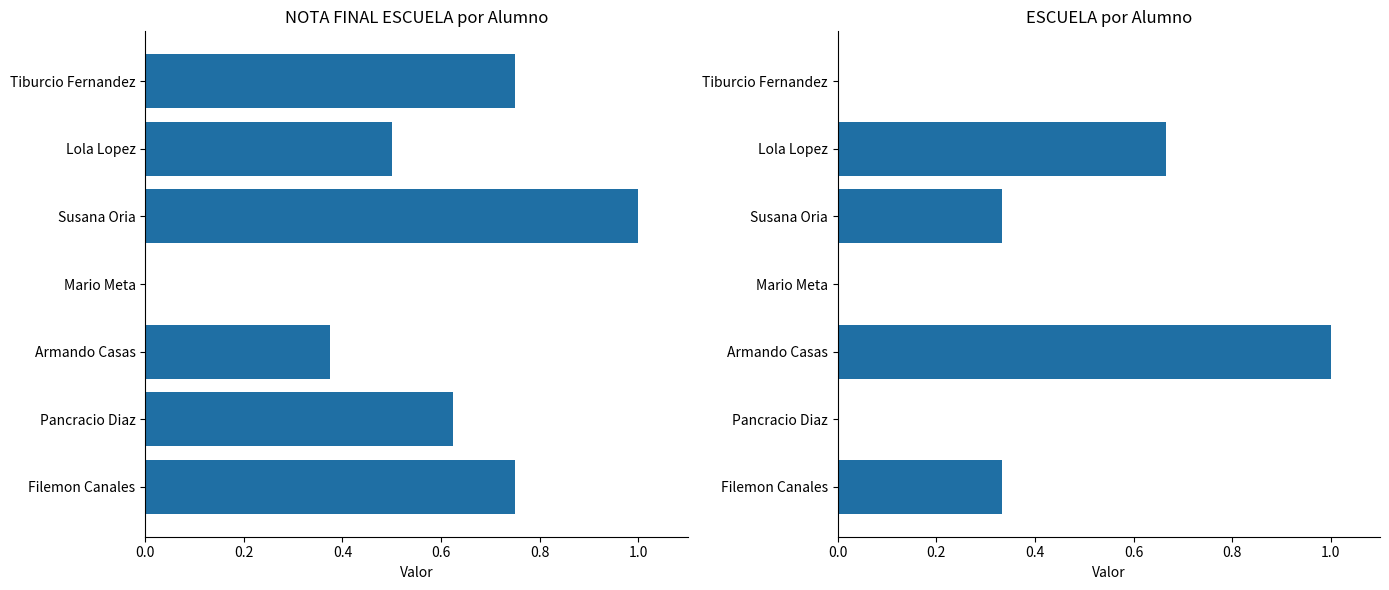

The ESCUELA series shows -0.7 at Pancracio Diaz. True or false?

False